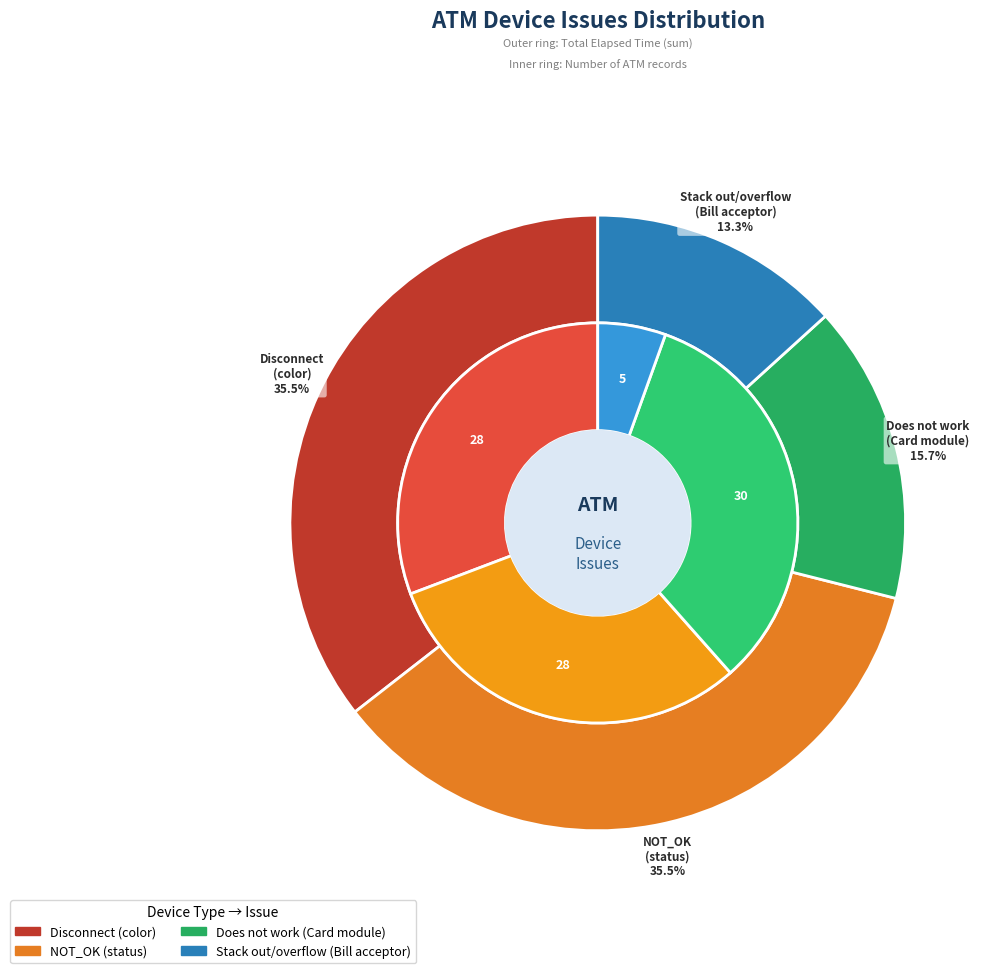

Combined, do color and status account for over 50%?

Yes